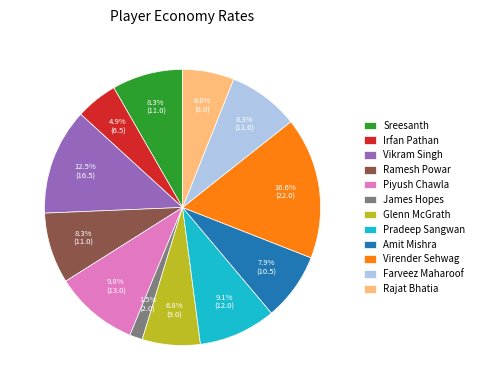

The Virender Sehwag slice represents 22% of the pie. True or false?

False